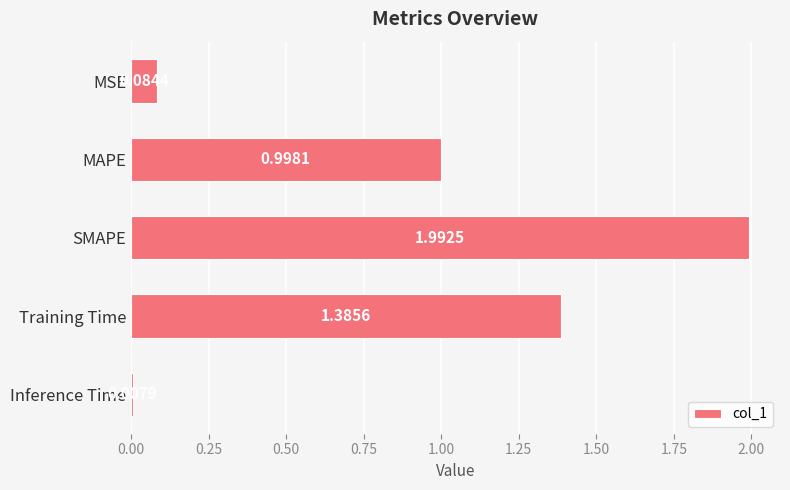

What is the label of the 4th bar from the bottom?

MAPE